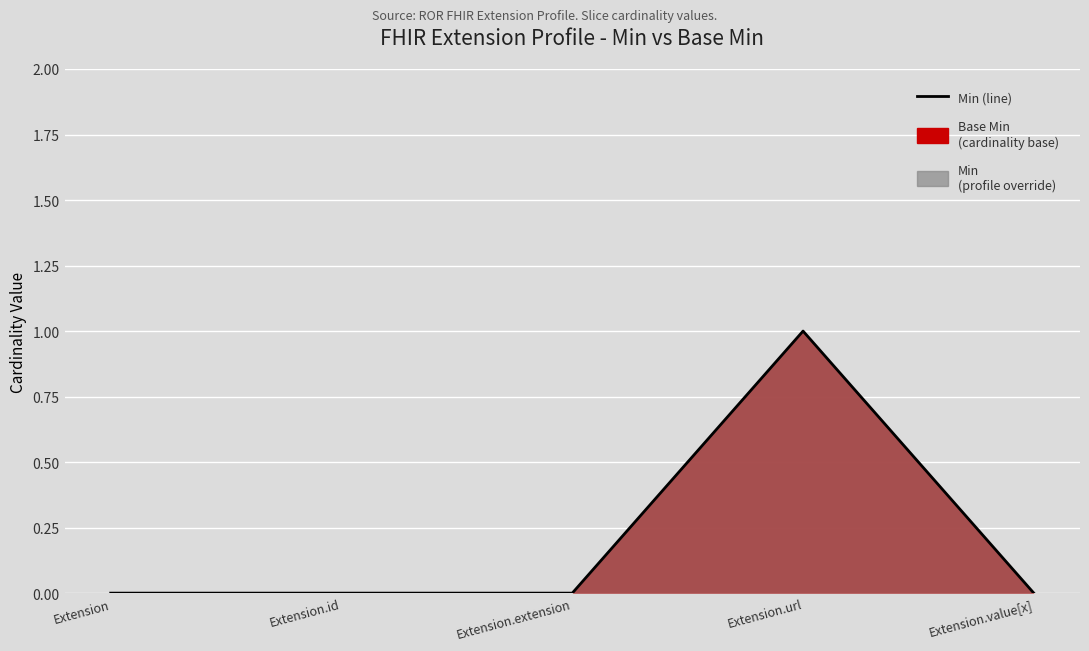

Between Extension.url and Extension, which is larger?

Extension.url